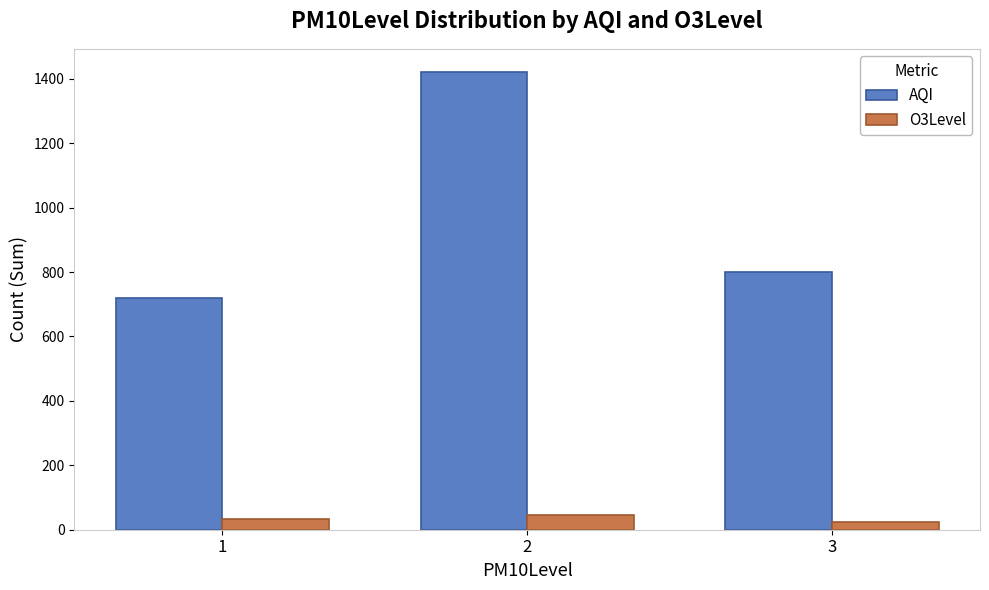

Which series has the largest total across all categories?

AQI